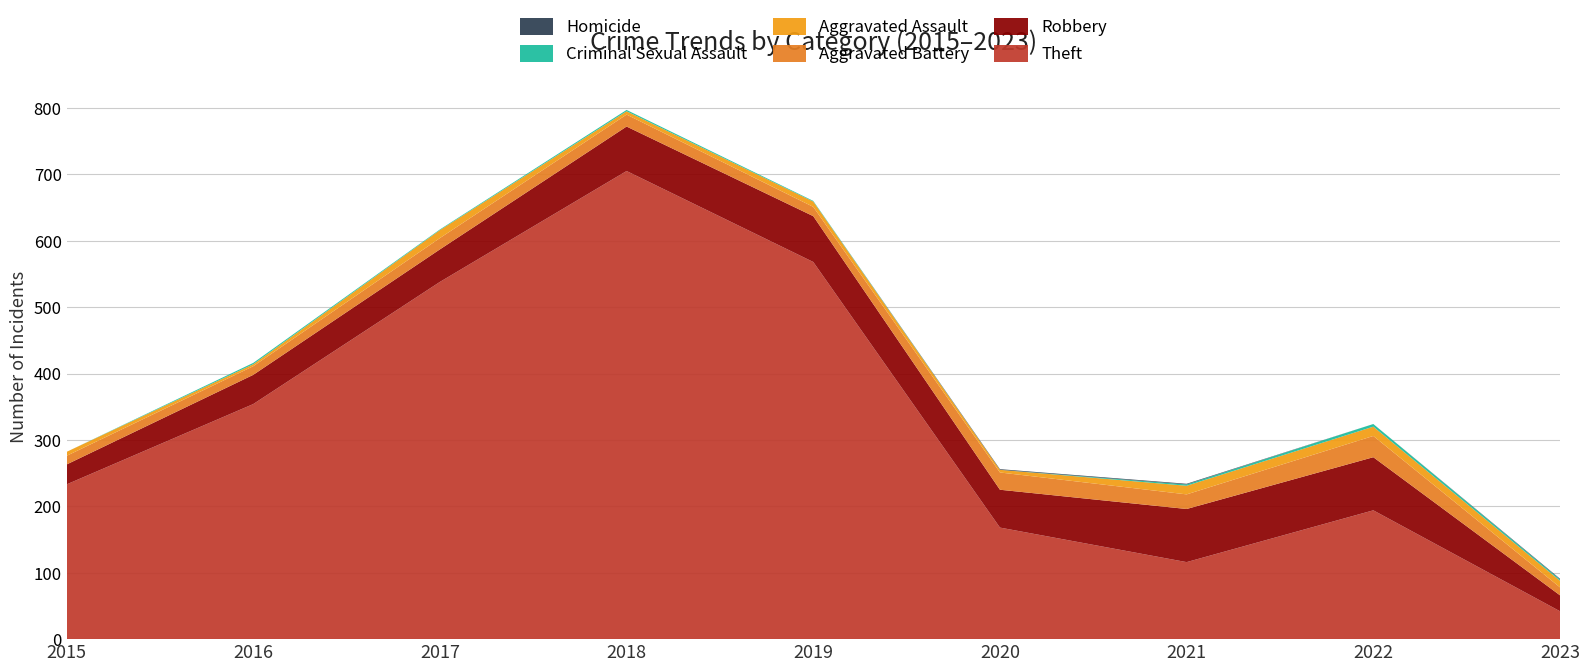

Reading left to right, transcribe all the data shown in this chart.

Theft: 233	354	538	705	568	168	116	194	42
Robbery: 30	44	49	67	69	57	80	80	24
Aggravated Battery: 13	13	17	18	14	26	22	32	12
Aggravated Assault: 6	3	12	5	8	4	13	14	10
Criminal Sexual Assault: 0	2	1	2	1	0	2	4	2
Homicide: 0	0	0	0	0	1	1	0	1